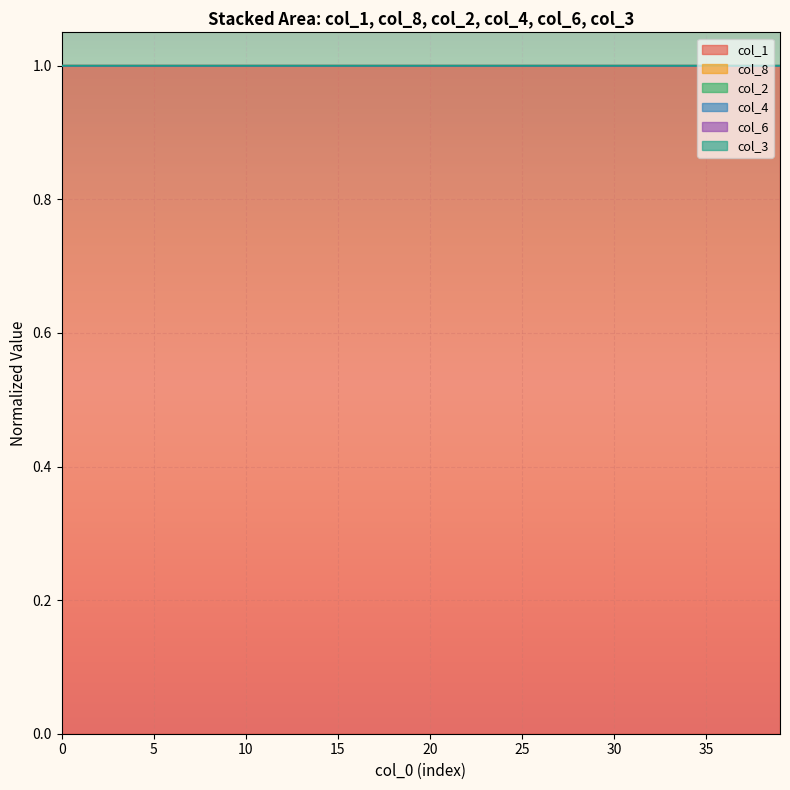

Does the chart display data point markers on the line(s)?

No